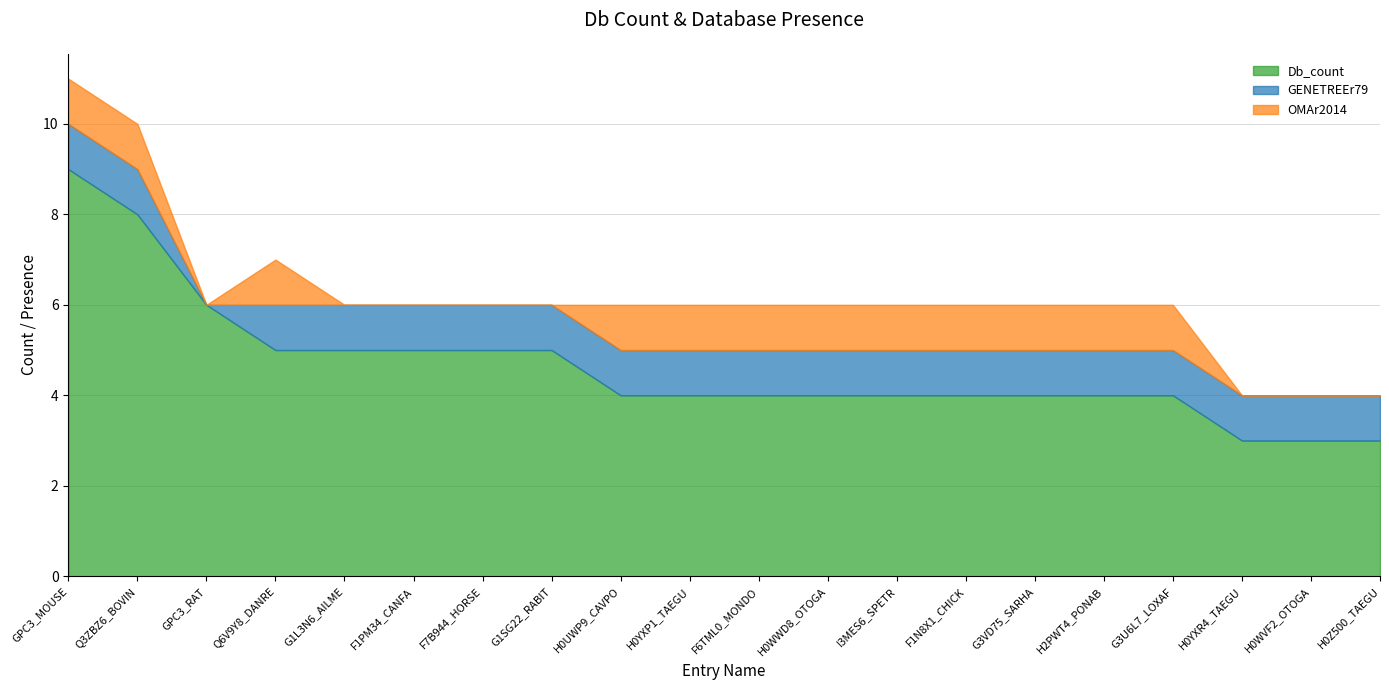

What is the value of the GENETREEr79 point at the 13th from the left?

1